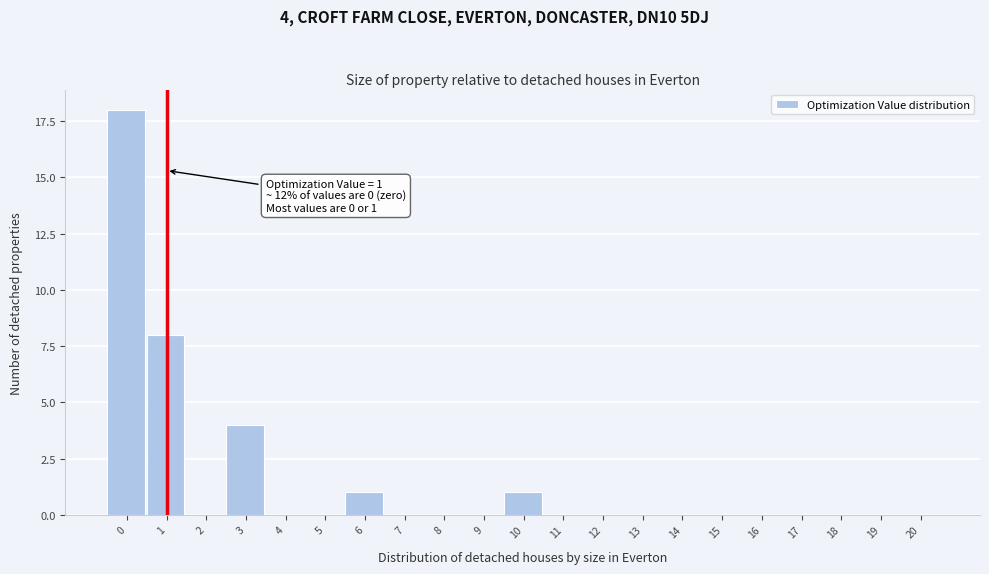

Reading left to right, extract all data points from this chart.

0=18	1=8	2=0	3=4	4=0	5=0	6=1	7=0	8=0	9=0	10=1	11=0	12=0	13=0	14=0	15=0	16=0	17=0	18=0	19=0	20=0